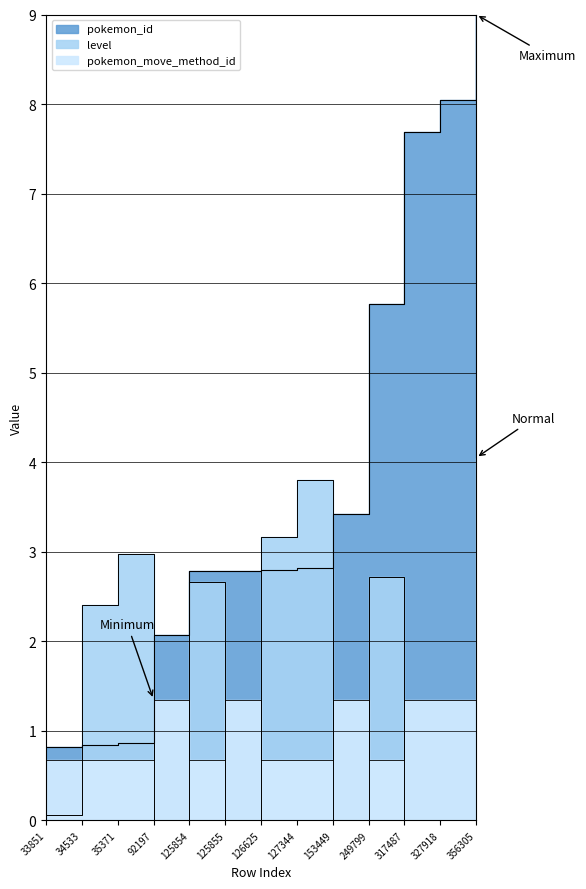

At 153449, list the series in order from largest to smallest.

pokemon_id, pokemon_move_method_id, level